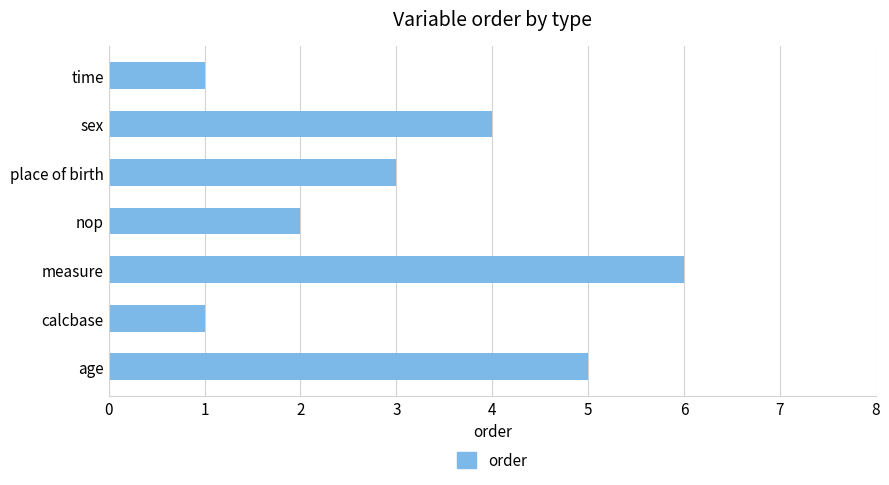

Which category has the highest value across all series?

measure